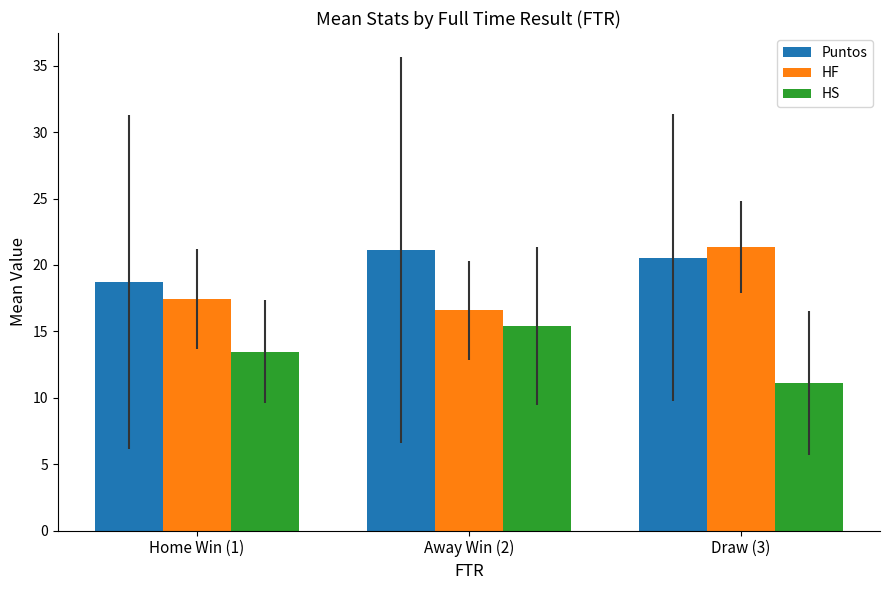

Which category has the lowest value in the HS series?

Draw (3)